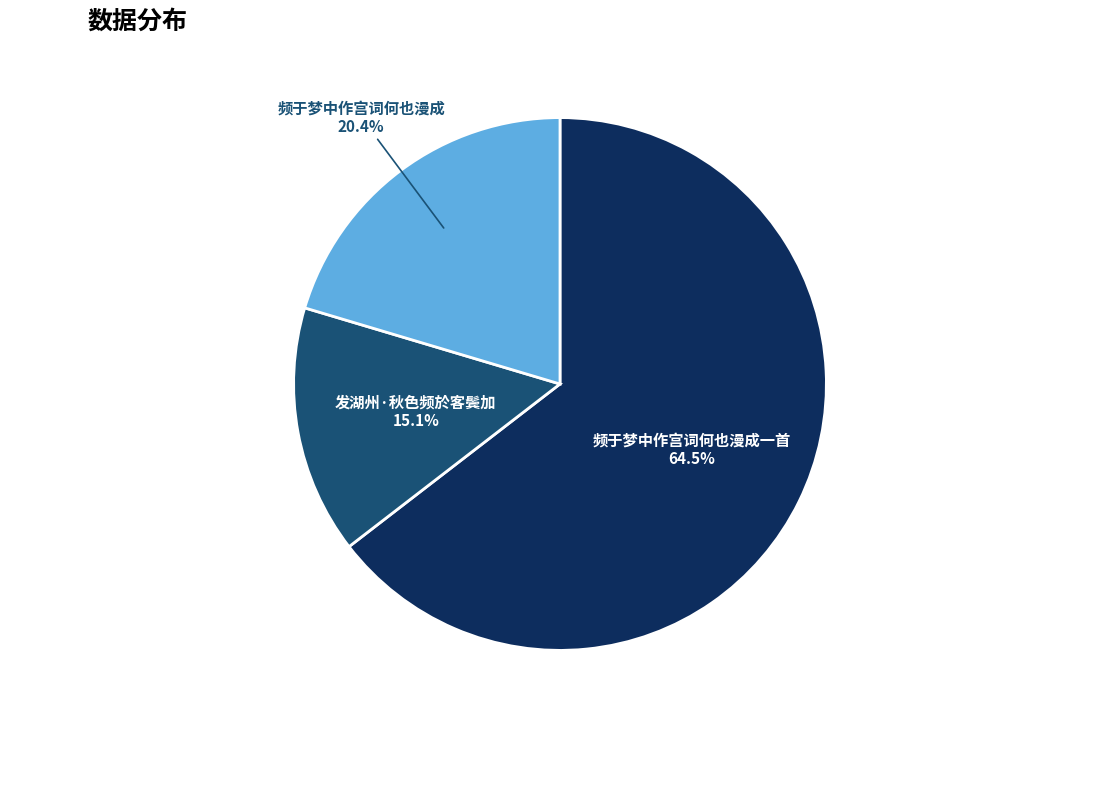

What is the smallest slice in the pie chart?

发湖州·秋色频於客鬓加